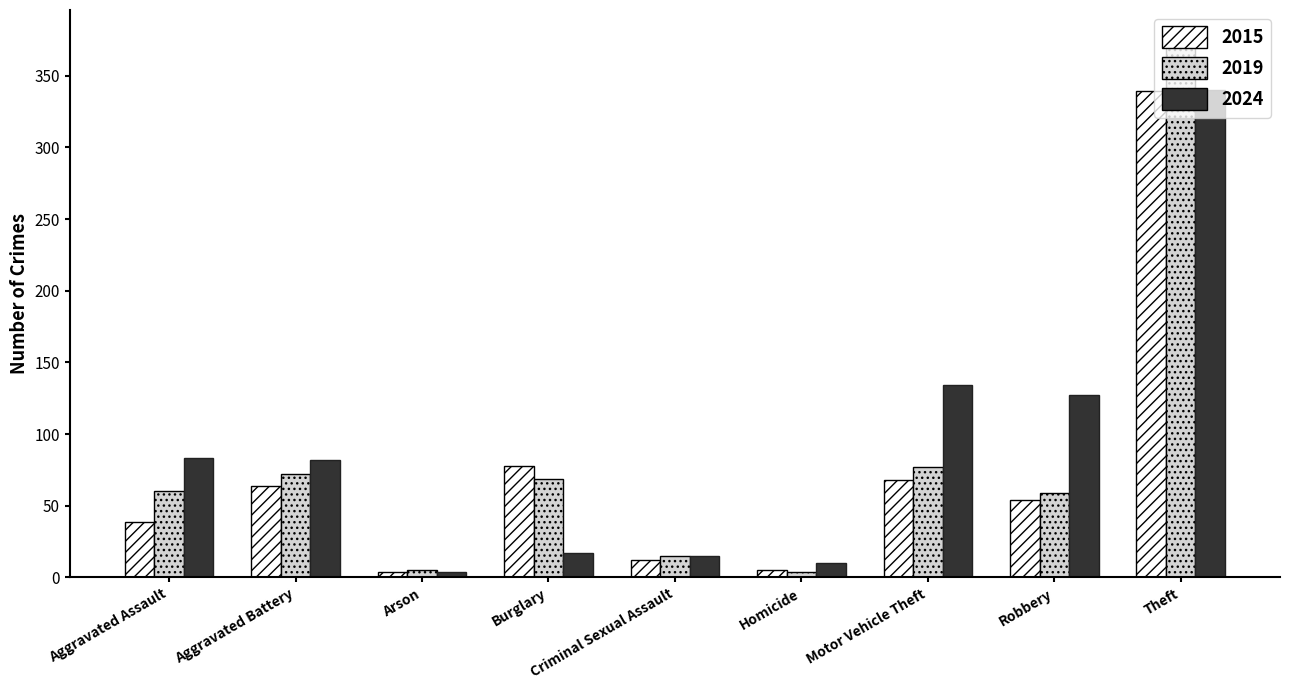

Count the number of categories in the chart.

9